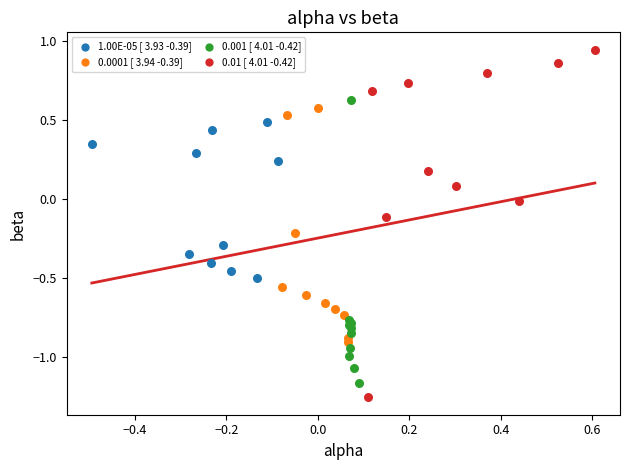

Which series reaches the maximum Y coordinate?

0.01 [ 4.01 -0.42]